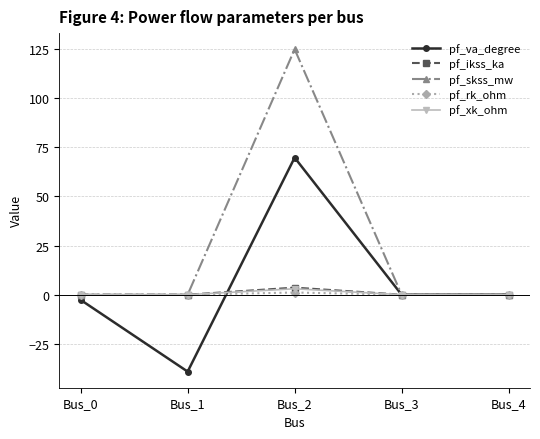

What are all the series names shown in the legend?

pf_va_degree, pf_ikss_ka, pf_skss_mw, pf_rk_ohm, pf_xk_ohm